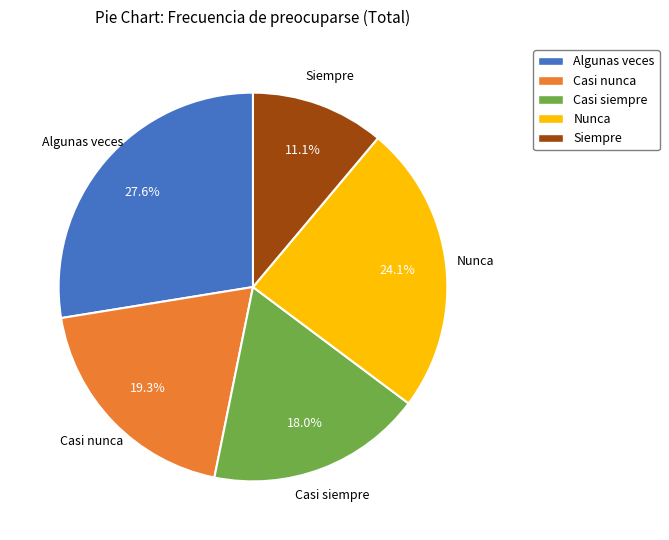

Is the sum of Casi siempre and Algunas veces greater than half?

No